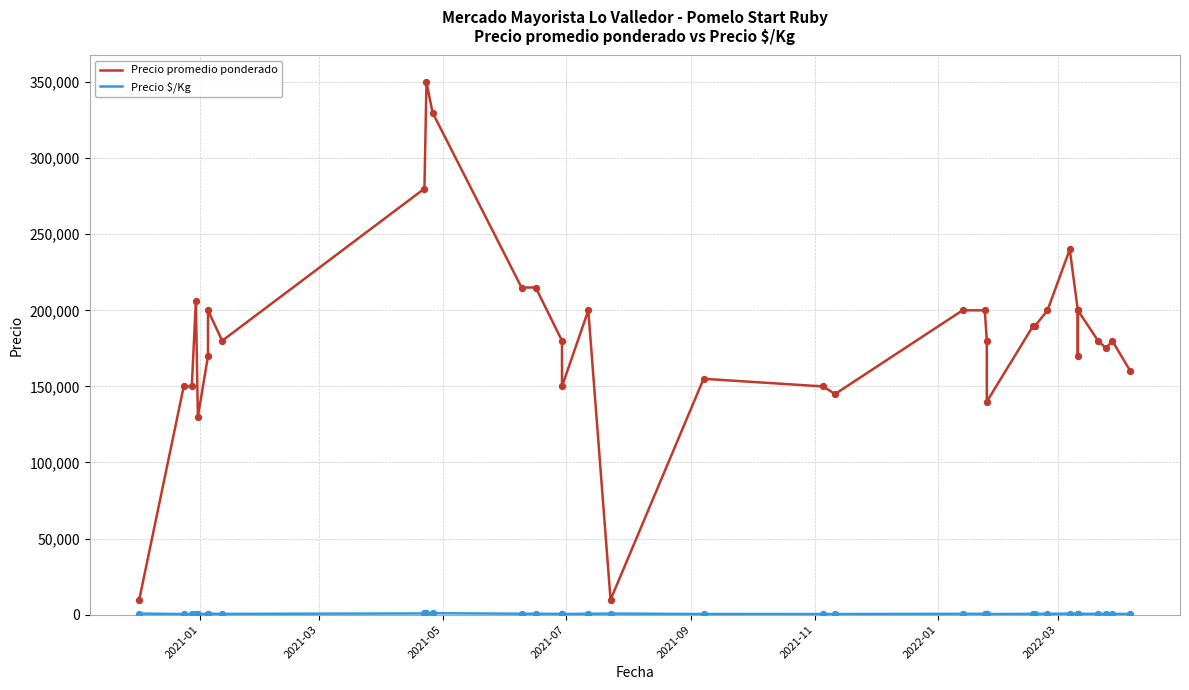

At how many categories does at least one series exceed 339826?

1